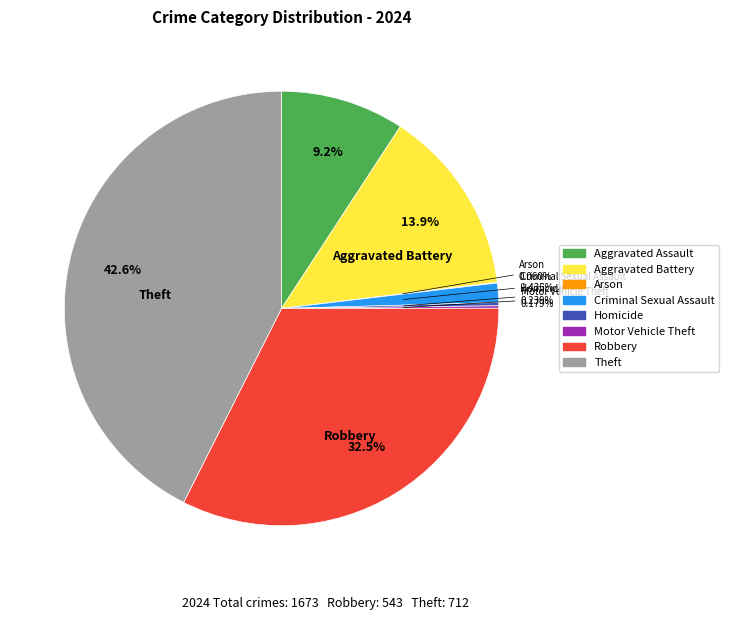

What is the largest slice in the pie chart?

Theft